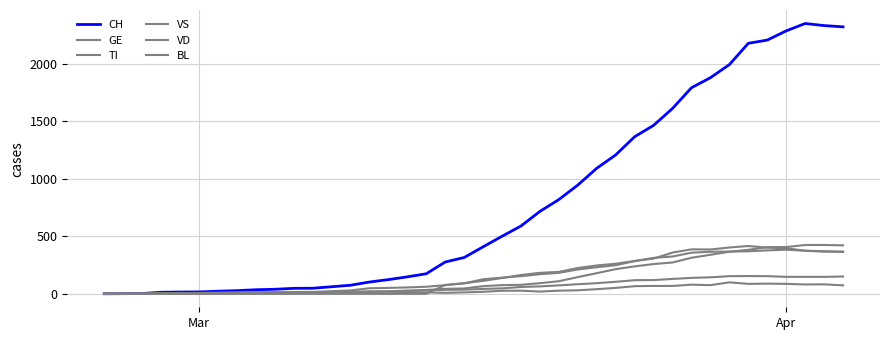

Is this an area chart (filled region under the line)?

No